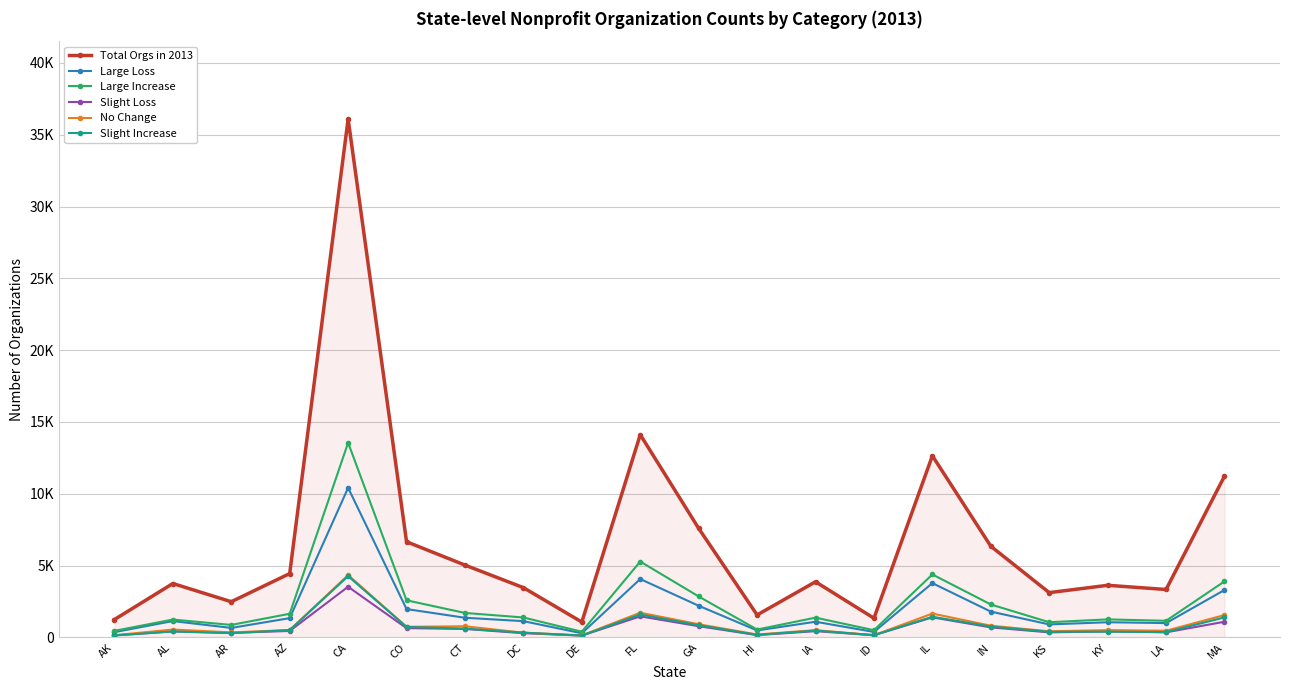

What is the label of the 5th point from the left?

CA